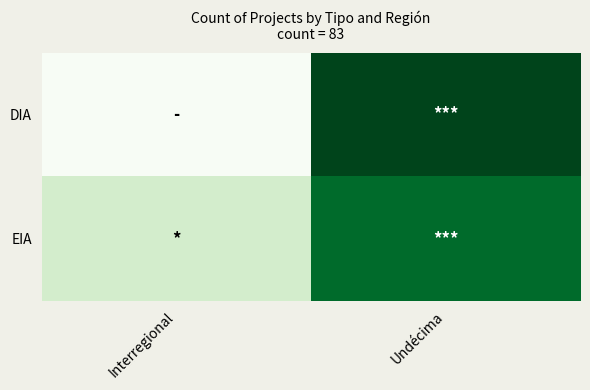

Reading left to right, what are all the values shown in this chart?

DIA: Interregional=0	Undécima=40
EIA: Interregional=8	Undécima=35